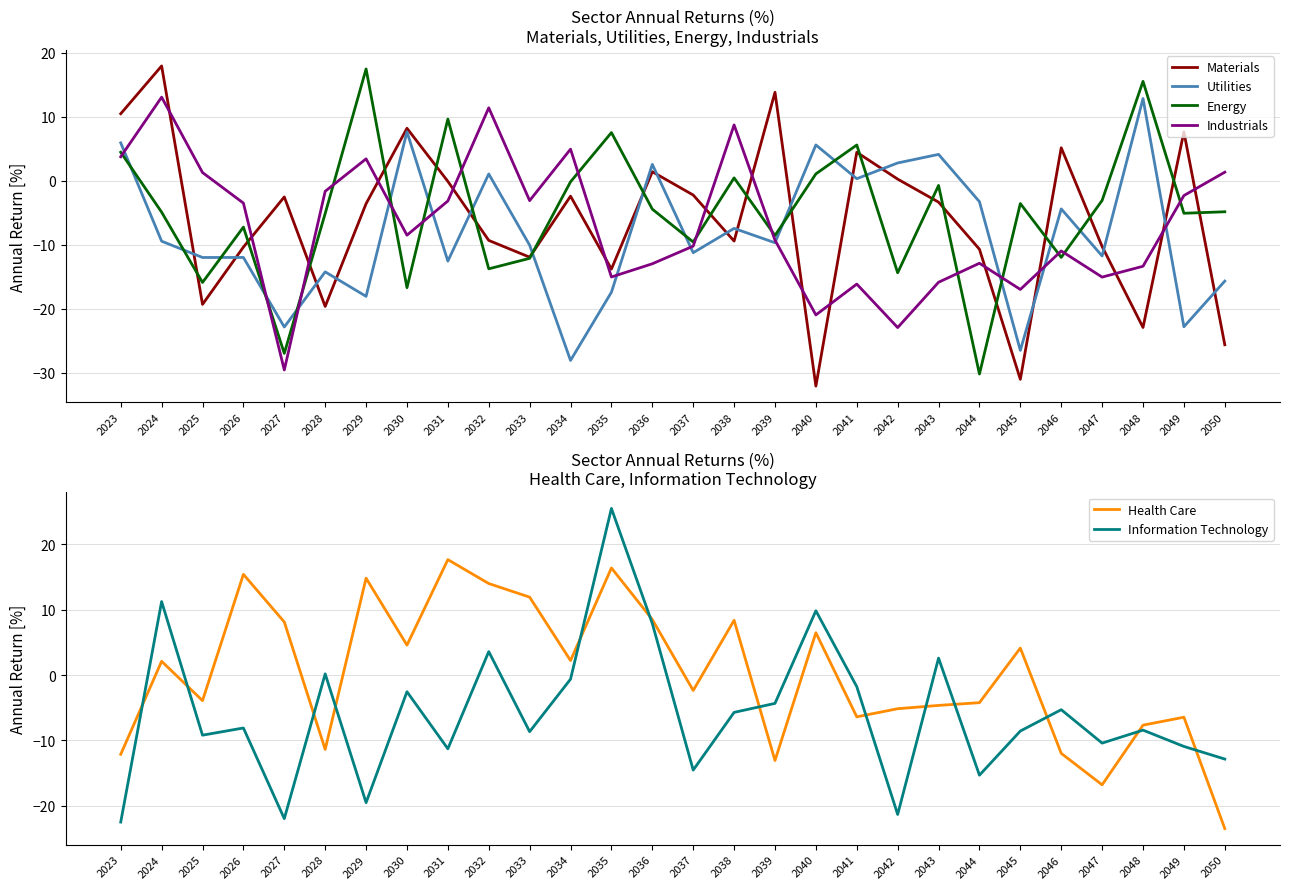

Which label corresponds to the smallest value in the chart?

2040